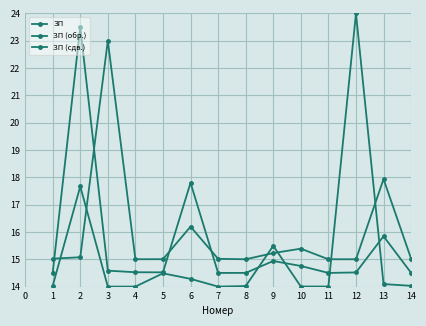

Between 13 and 8, which is larger?

13